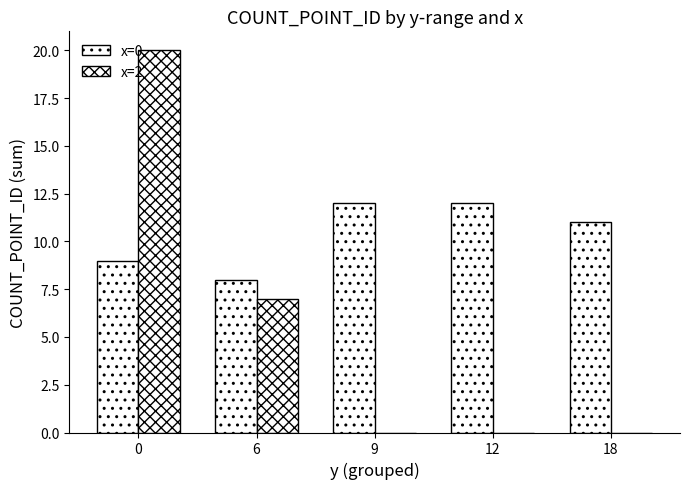

List the series in order of their peak value, highest first.

x=2, x=0